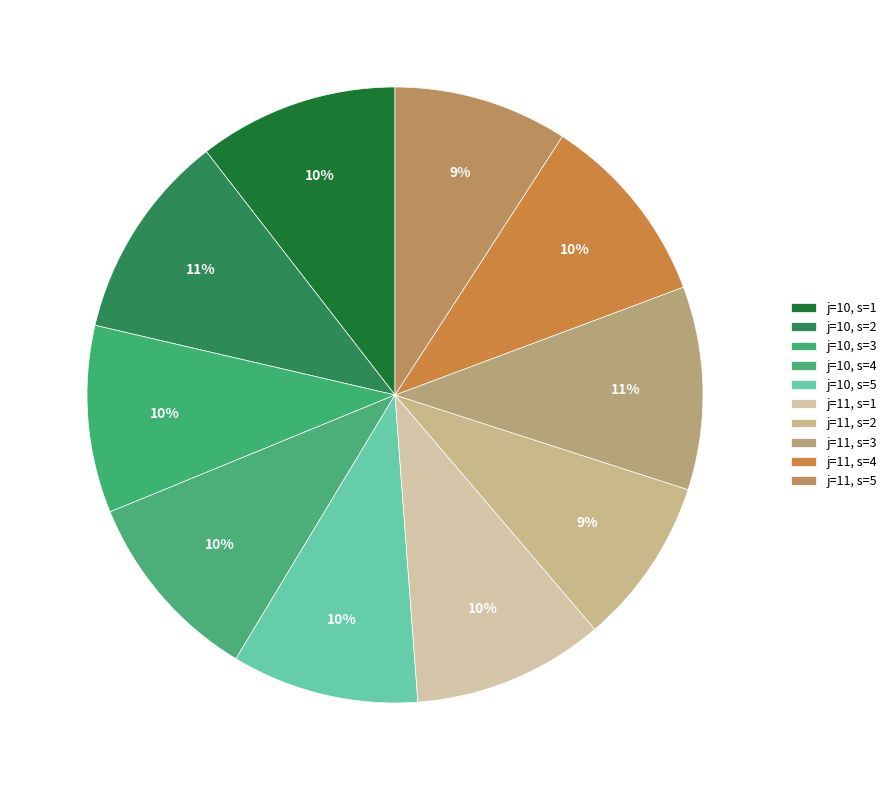

To the nearest percent, what percentage of the pie is j=10, s=2?

11%